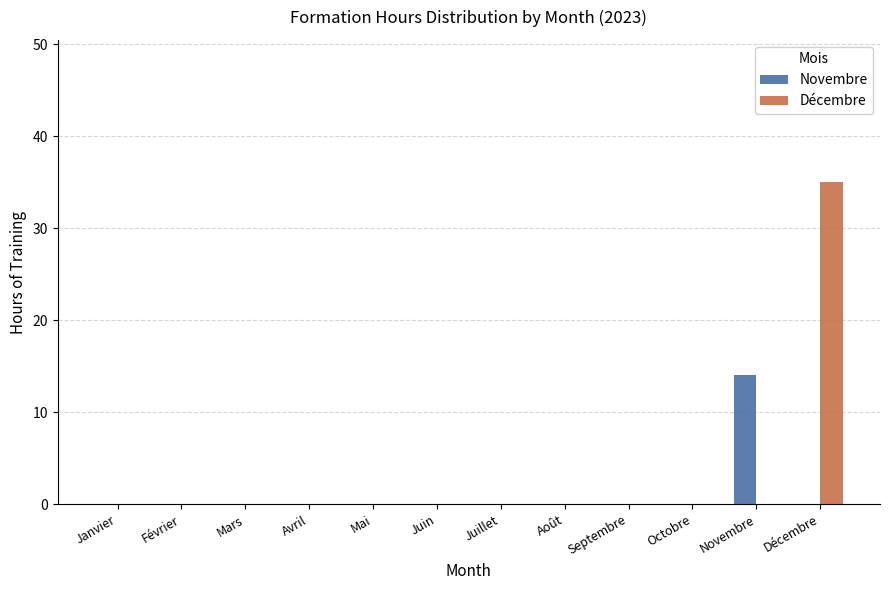

What is the maximum value shown in the chart?

35